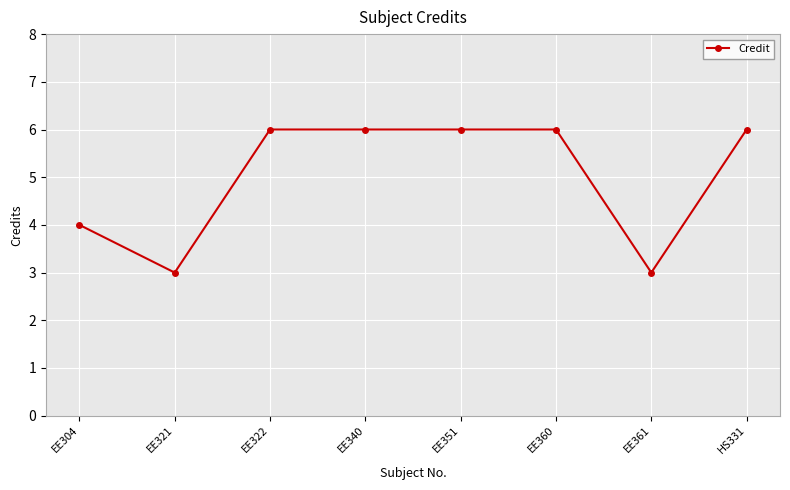

True or false: the data has more than 2 interior local peaks.

False